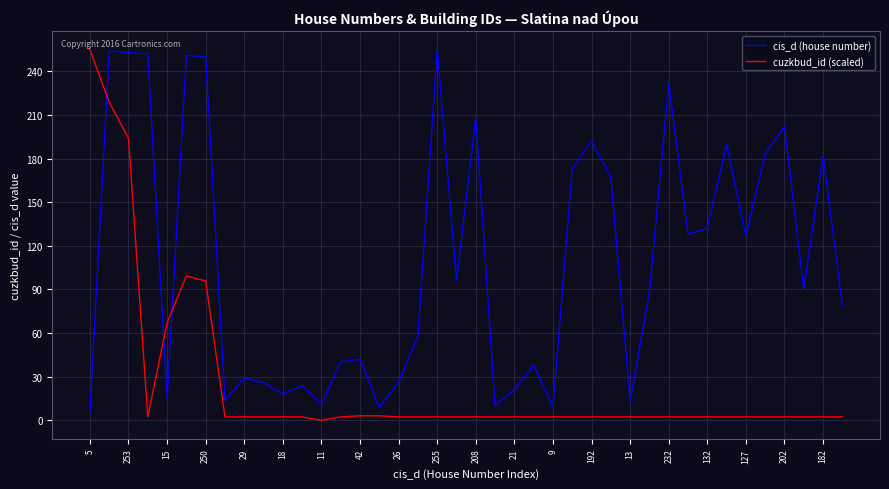

Which series has the largest total across all categories?

cis_d (house number)